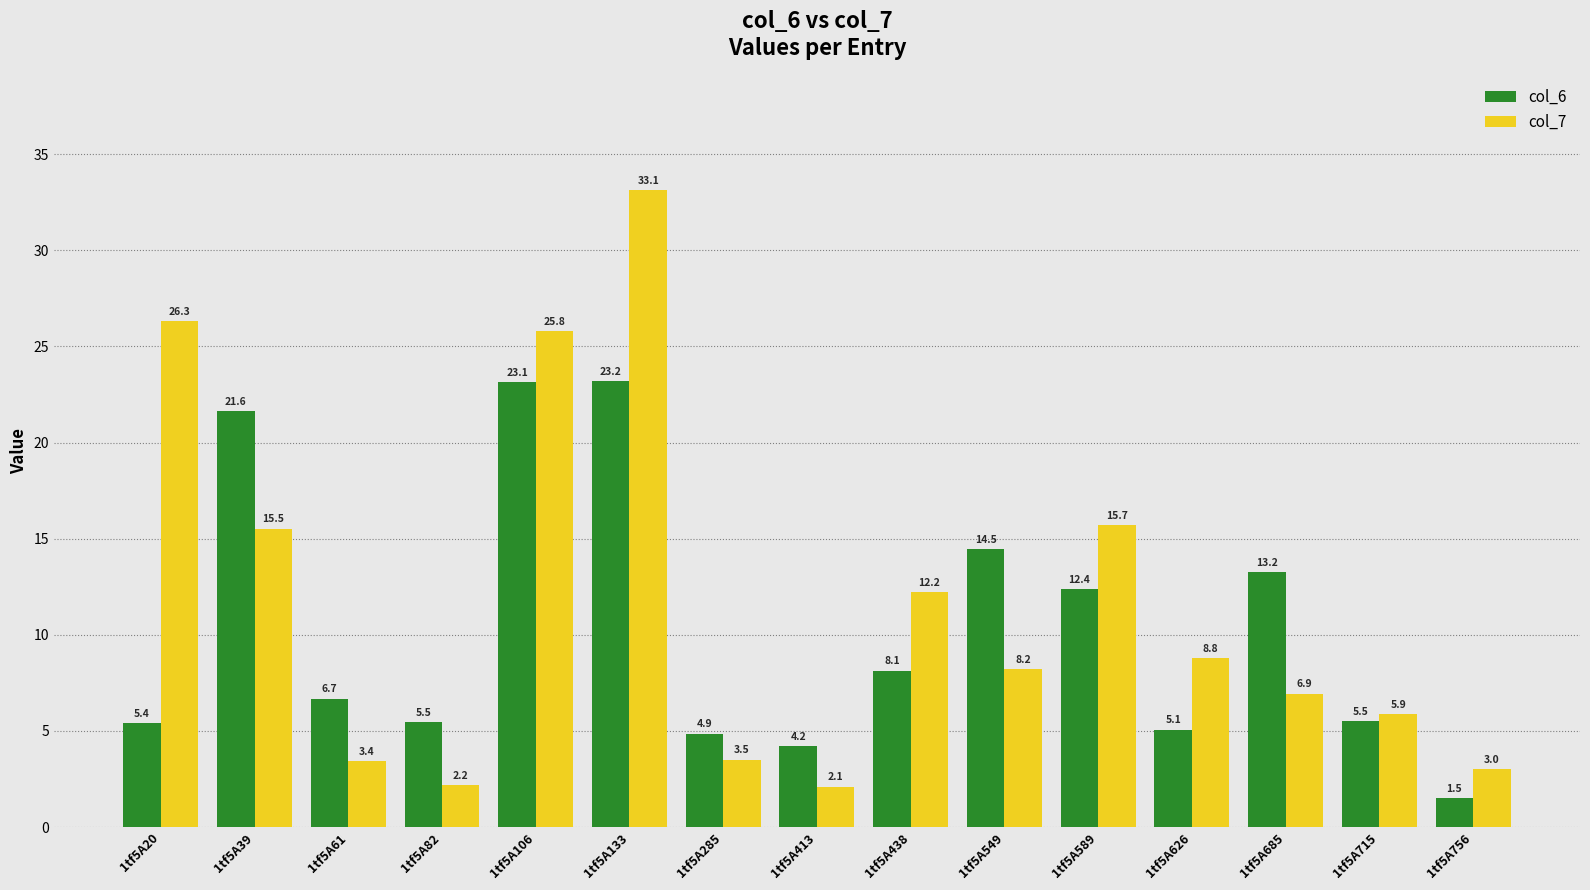

What is the difference between the highest and lowest values at 1tf5A82?

3.3